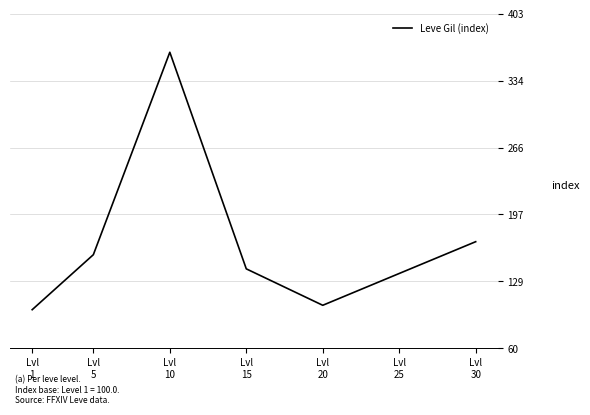

What value does the data have at Lvl
20?

104.5